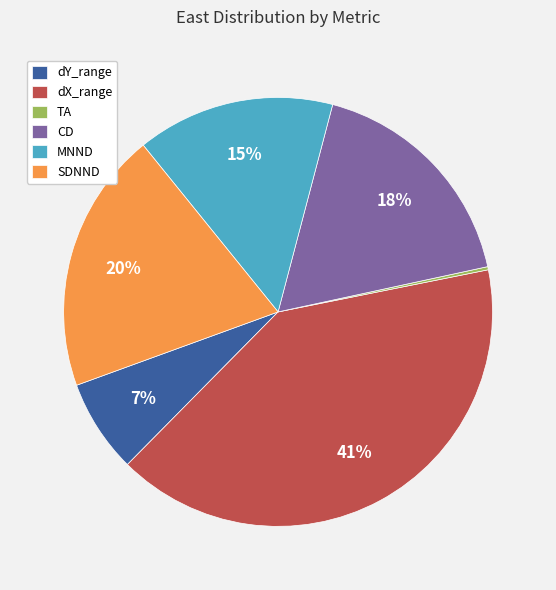

Which category has the biggest portion of the pie?

dX_range